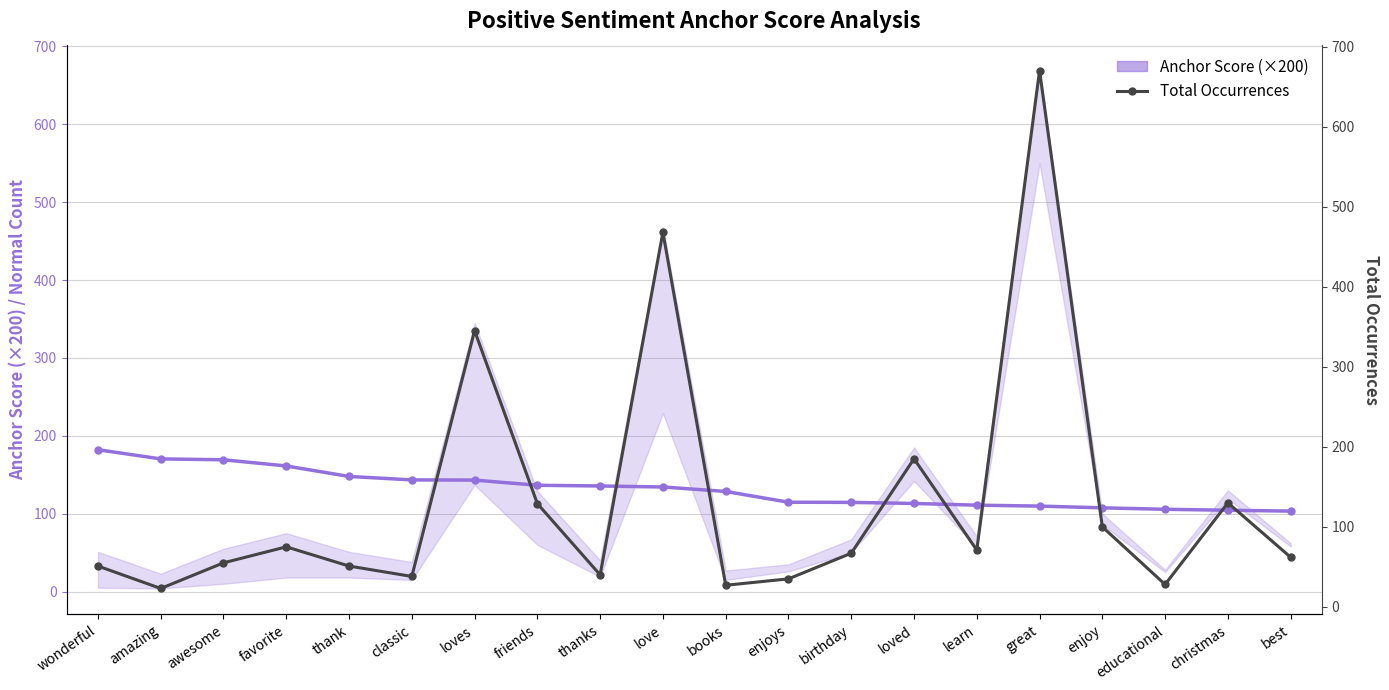

After their last crossing, which series has the higher values: Total Occurrences or Anchor Score (×200)?

Anchor Score (×200)